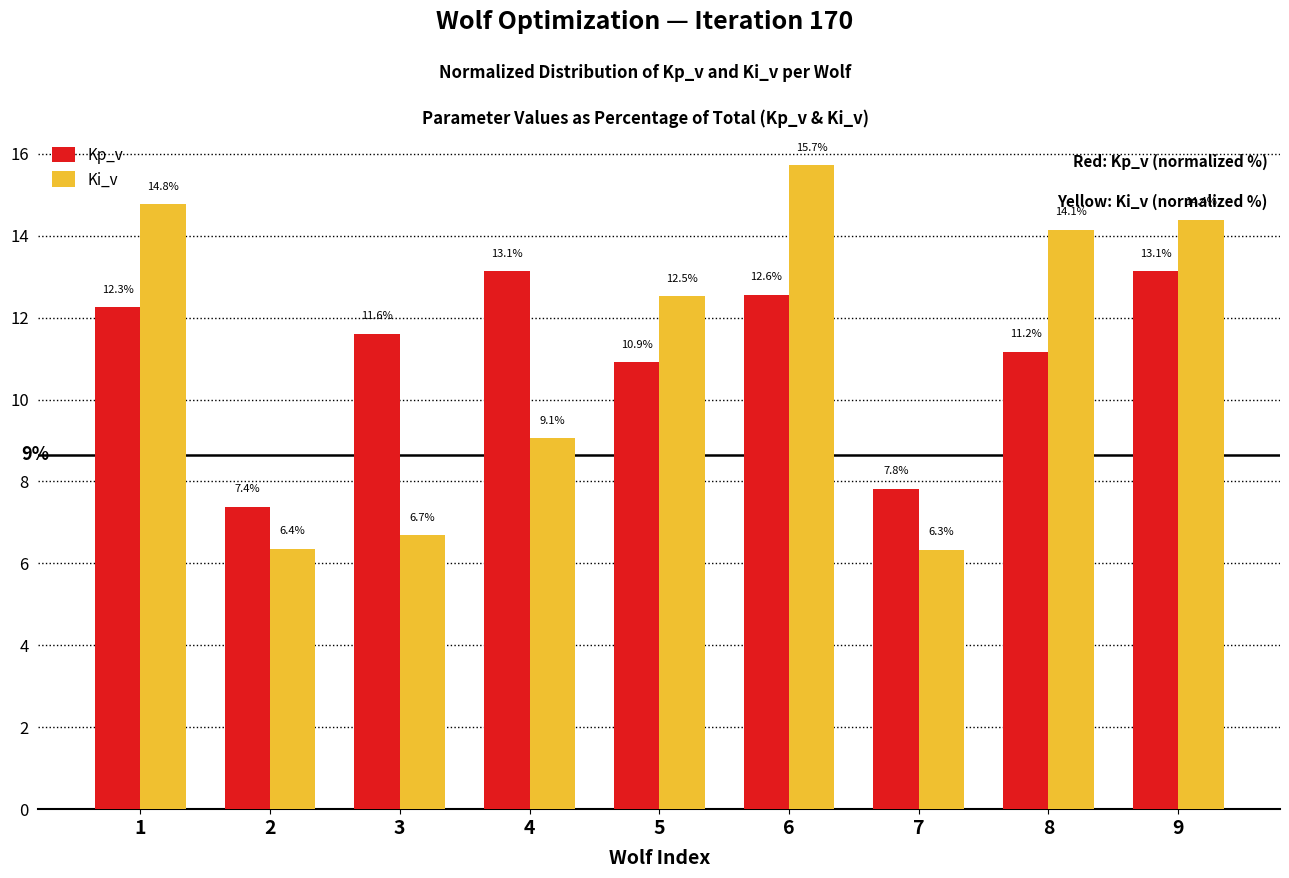

List the series in order of their peak value, highest first.

Ki_v, Kp_v